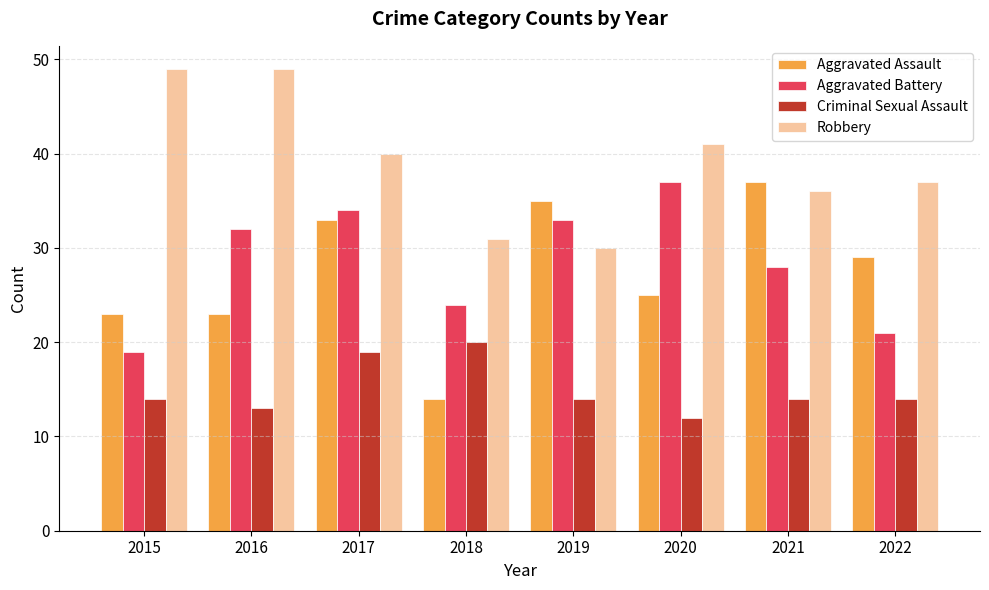

What is the greatest value displayed?

49